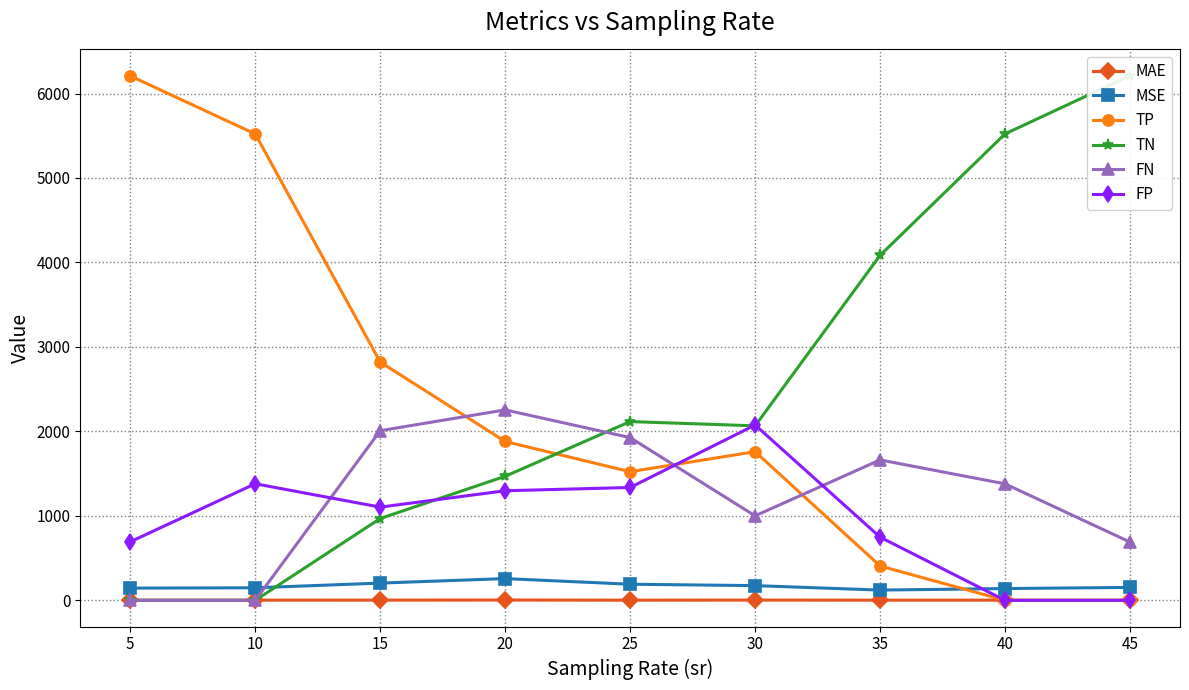

After their last crossing, which series has the higher values: FN or FP?

FN